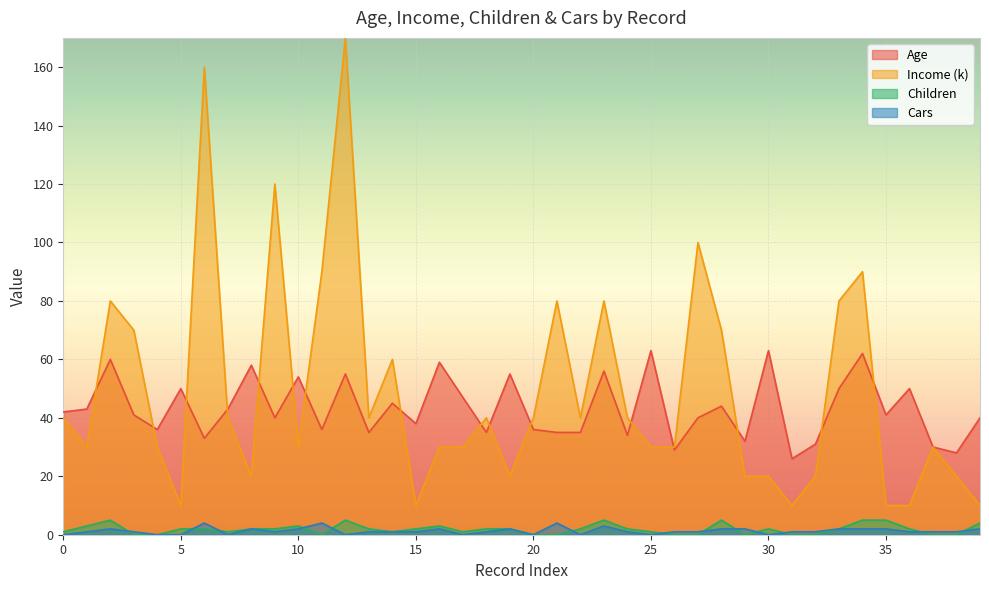

What is the approximate value of Age at 31, to the nearest 10?

30